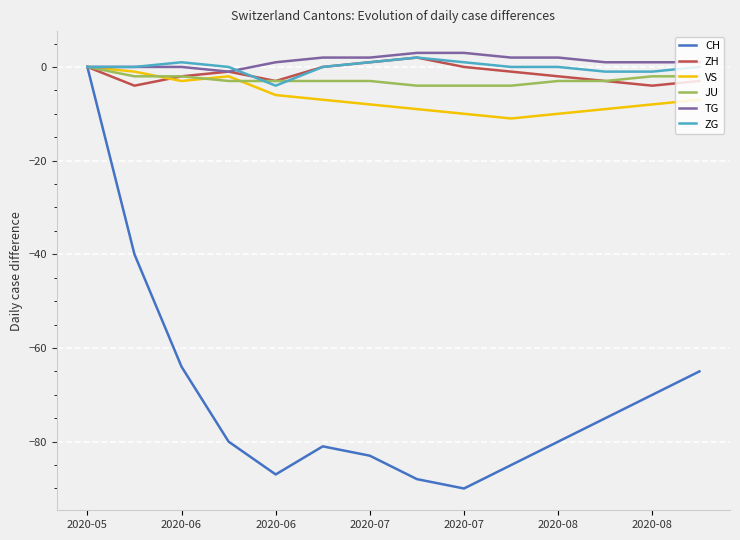

What is the greatest value displayed?

3